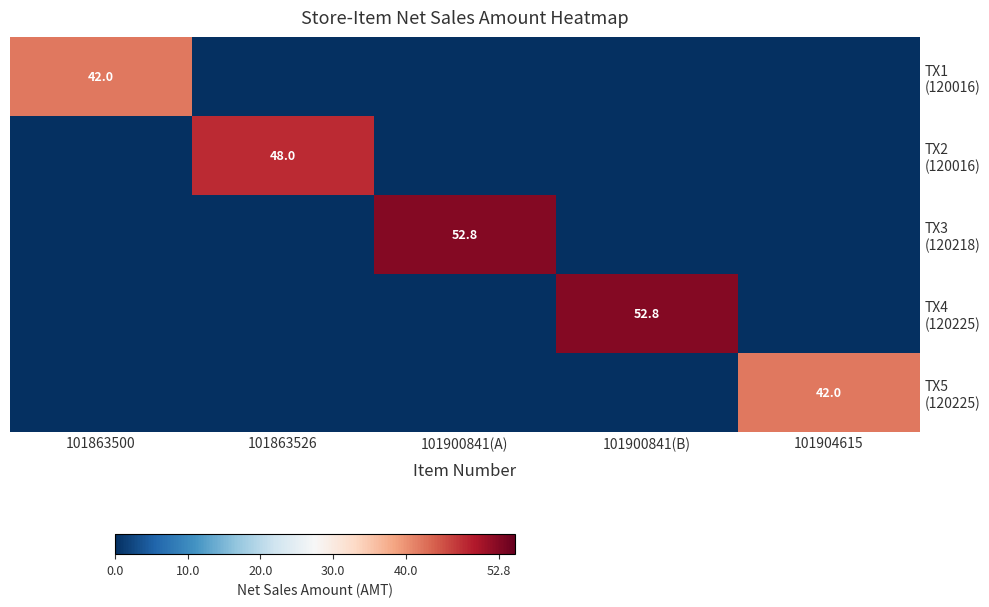

Is it true that TX4 (120225) equals 0.0 at 101904615?

True